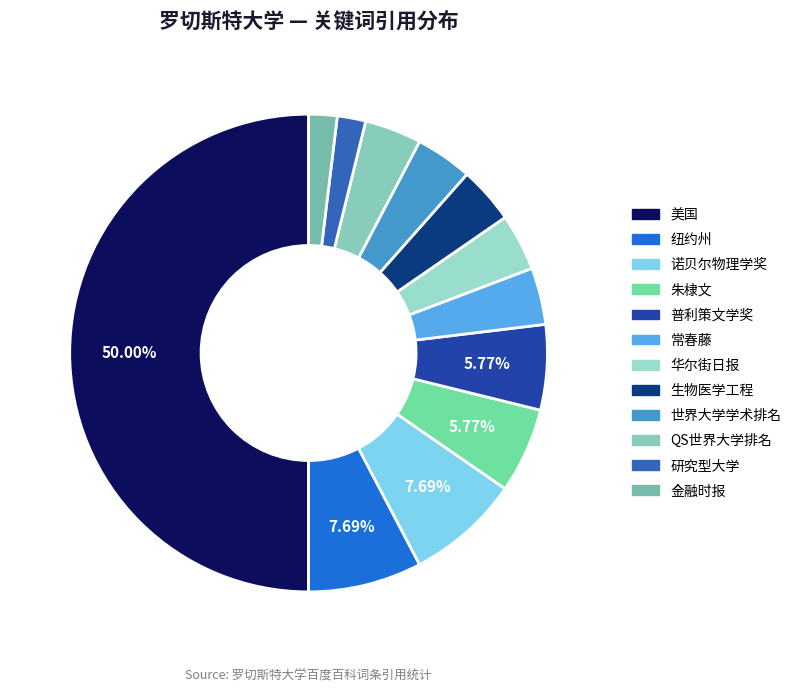

Does 美国 represent more than half of the total?

No